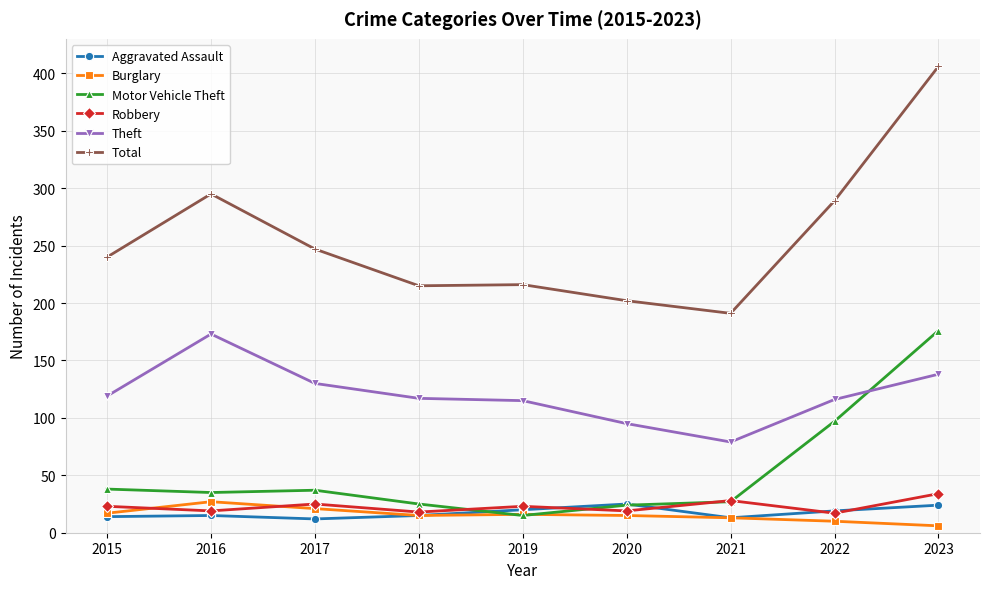

At which label does Burglary first exceed 15?

2015